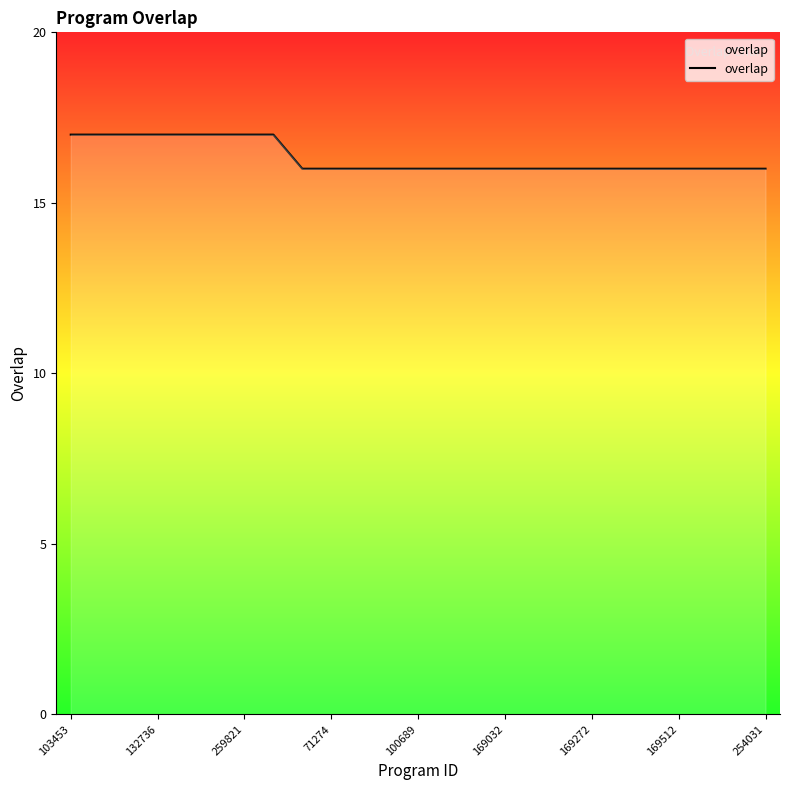

What is the maximum value shown in the chart?

17